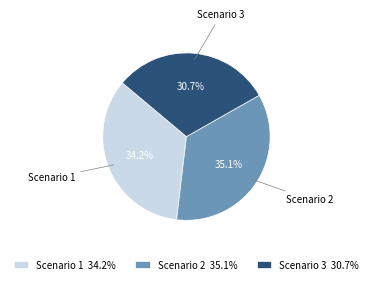

To the nearest percent, what is the difference between the largest and smallest slice percentages?

4%